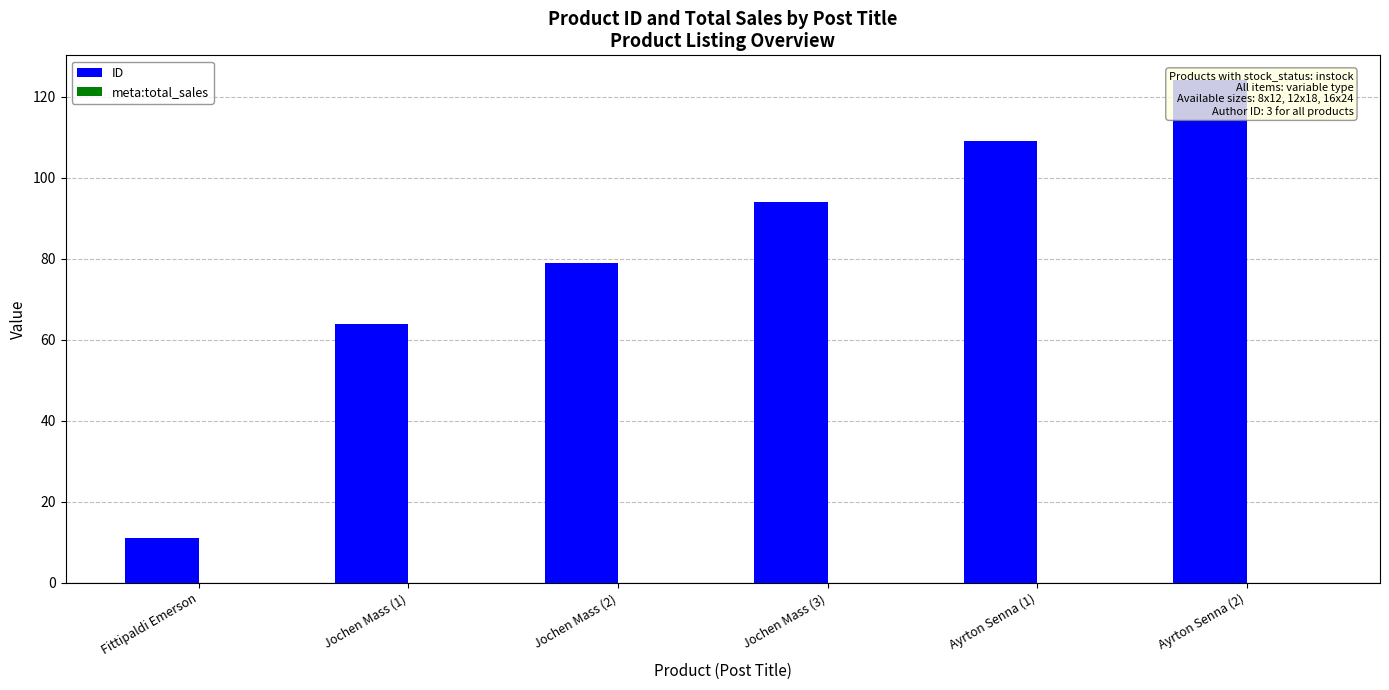

List the labels in order of meta:total_sales value, smallest first.

Fittipaldi Emerson, Jochen Mass (1), Jochen Mass (2), Jochen Mass (3), Ayrton Senna (1), Ayrton Senna (2)